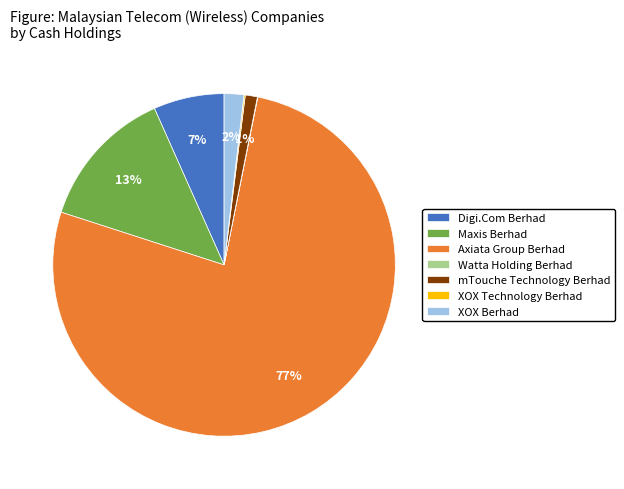

Do Axiata Group Berhad and Maxis Berhad together represent more than half of the pie?

Yes